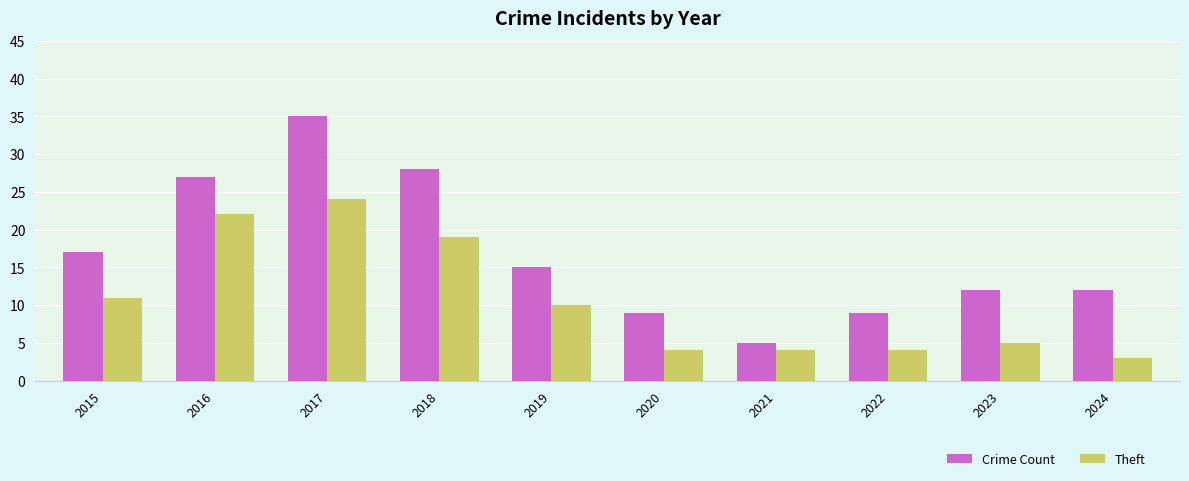

At how many categories does at least one series exceed 29?

1